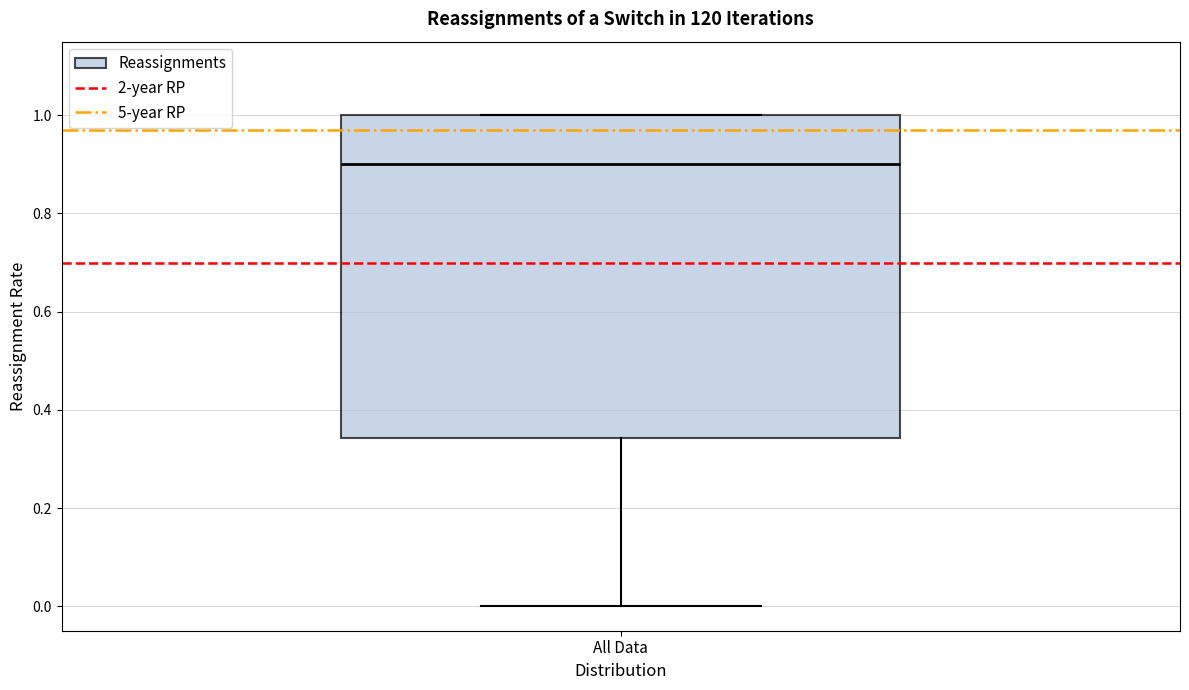

Transcribe this box plot: give where the median line is, the range the box spans, and where the two whiskers end, as read against the y-axis. The values are not printed on the chart, so give them approximately, as read against the axis.

median 0.90, box 0.34 to 1.00, whiskers 0.00 to 1.00